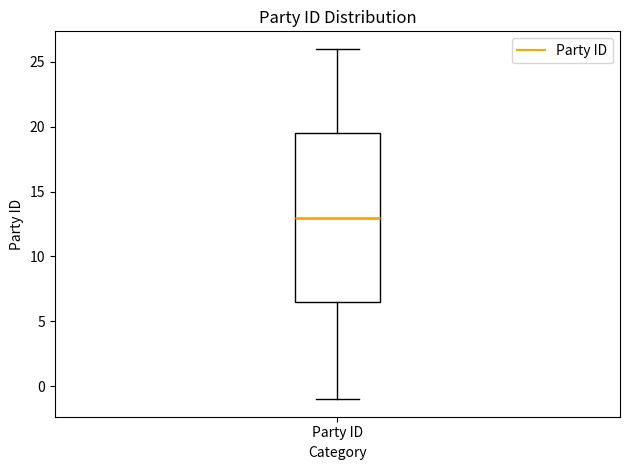

Transcribe this box plot: give where the median line is, the range the box spans, and where the two whiskers end, as read against the y-axis. The values are not printed on the chart, so give them approximately, as read against the axis.

median 13.0, box 6.5 to 19.5, whiskers -1.0 to 26.0